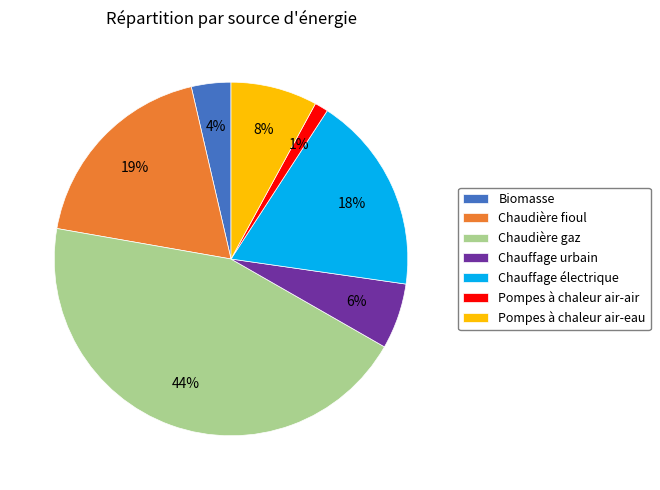

Which category has the smallest portion of the pie?

Pompes à chaleur air-air